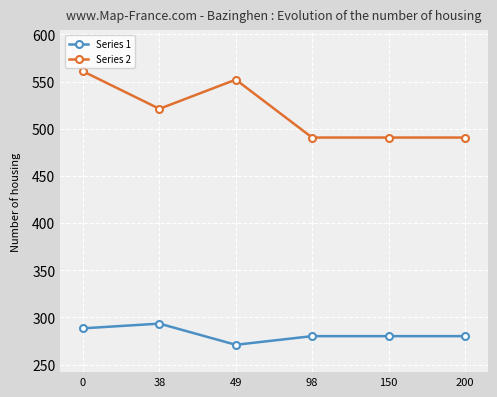

Reading left to right, extract all data points from this chart.

Series 1: 0=288.5	38=293.5	49=271.0	98=280.2	150=280.2	200=280.2
Series 2: 0=560.8	38=521.1	49=552.1	98=490.7	150=490.7	200=490.7